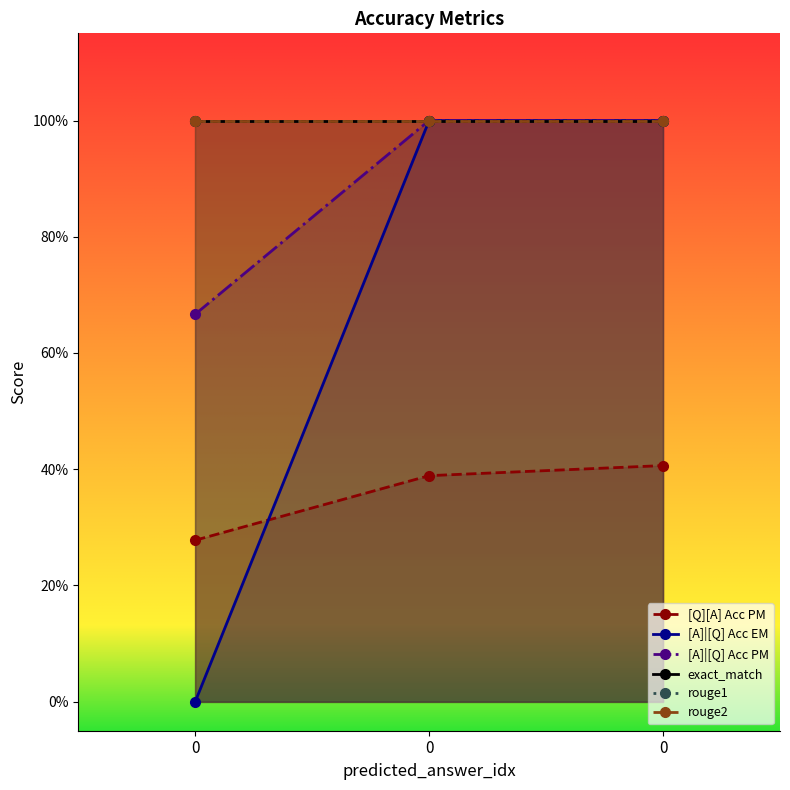

Reading left to right, transcribe all the data shown in this chart.

[Q][A] Acc PM: 0=0.3	0=0.4	0=0.4
[A]|[Q] Acc EM: 0=0.0	0=1.0	0=1.0
[A]|[Q] Acc PM: 0=0.7	0=1.0	0=1.0
exact_match: 0=1.0	0=1.0	0=1.0
rouge1: 0=1.0	0=1.0	0=1.0
rouge2: 0=1.0	0=1.0	0=1.0